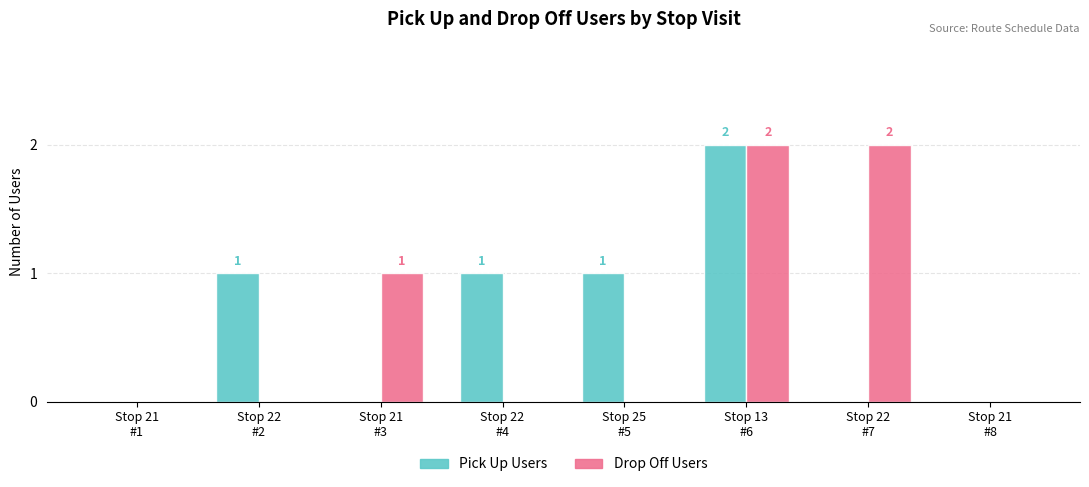

What is the sum of all Pick Up Users values?

5